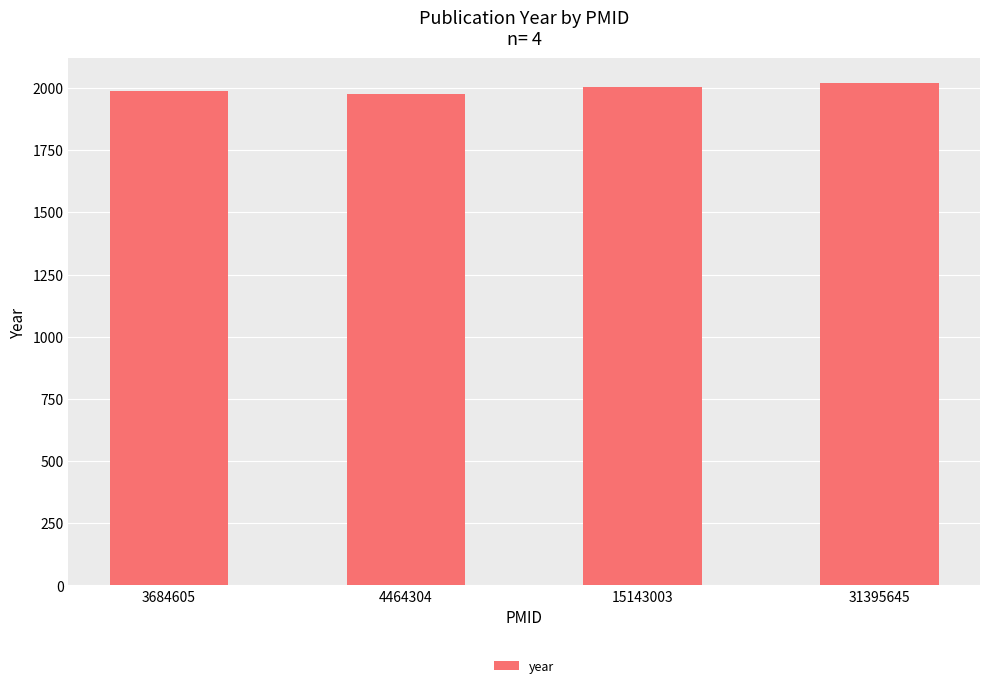

The chart shows a value of 862 at 15143003. True or false?

False